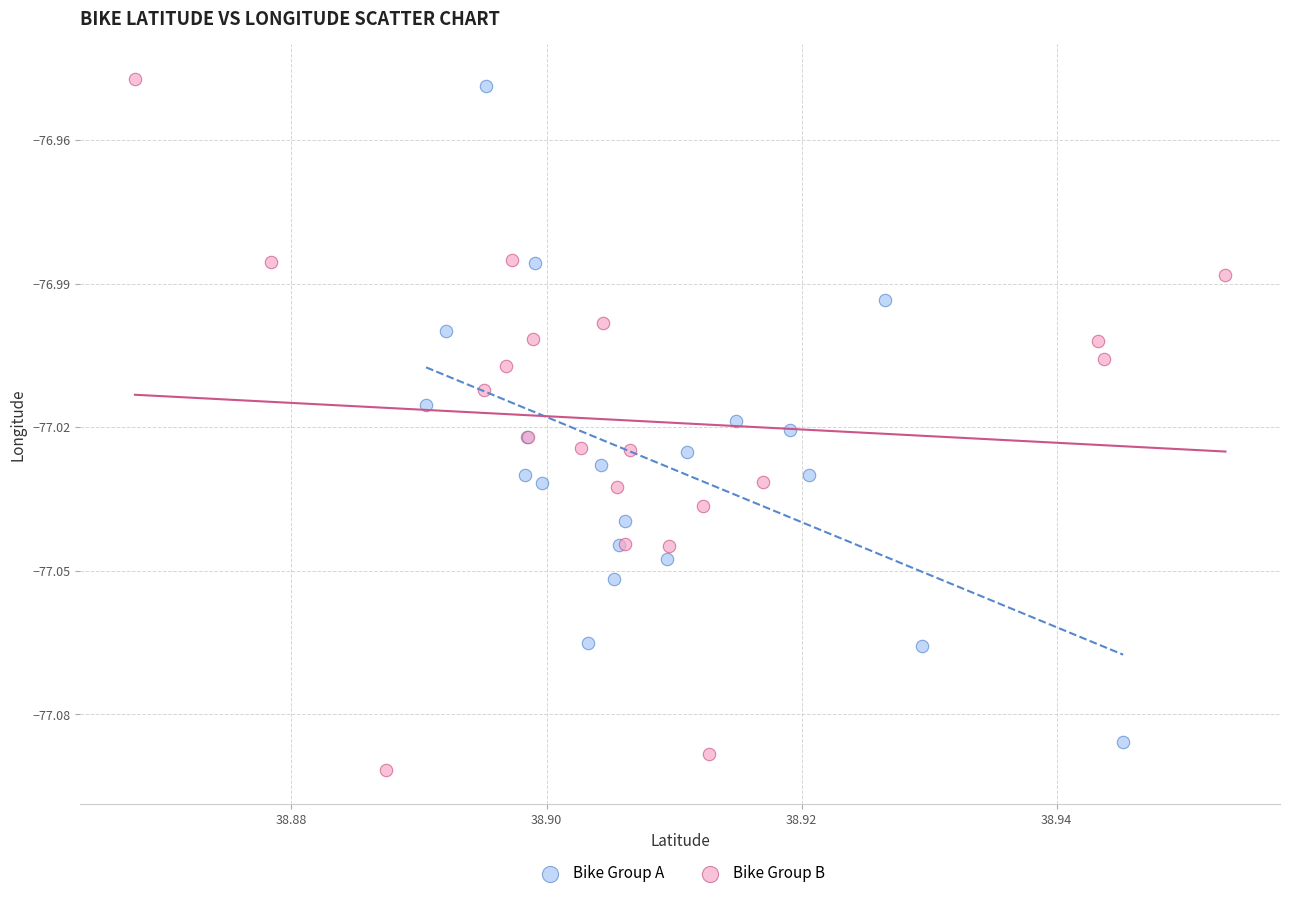

Which series reaches the minimum Y coordinate?

Bike Group B